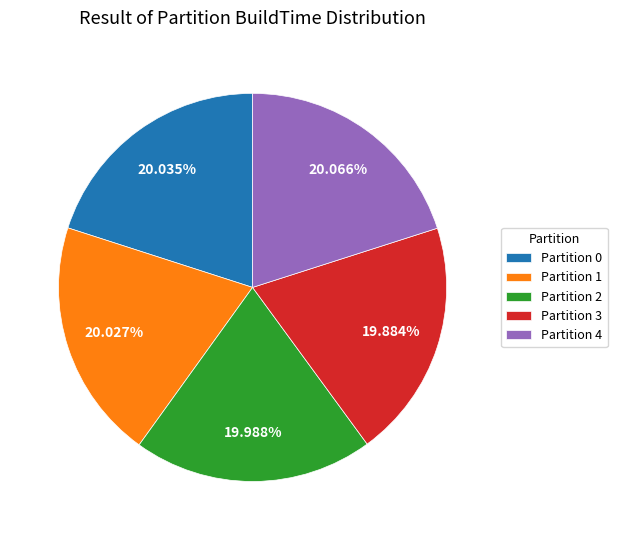

Do Partition 0 and Partition 3 together represent more than half of the pie?

No